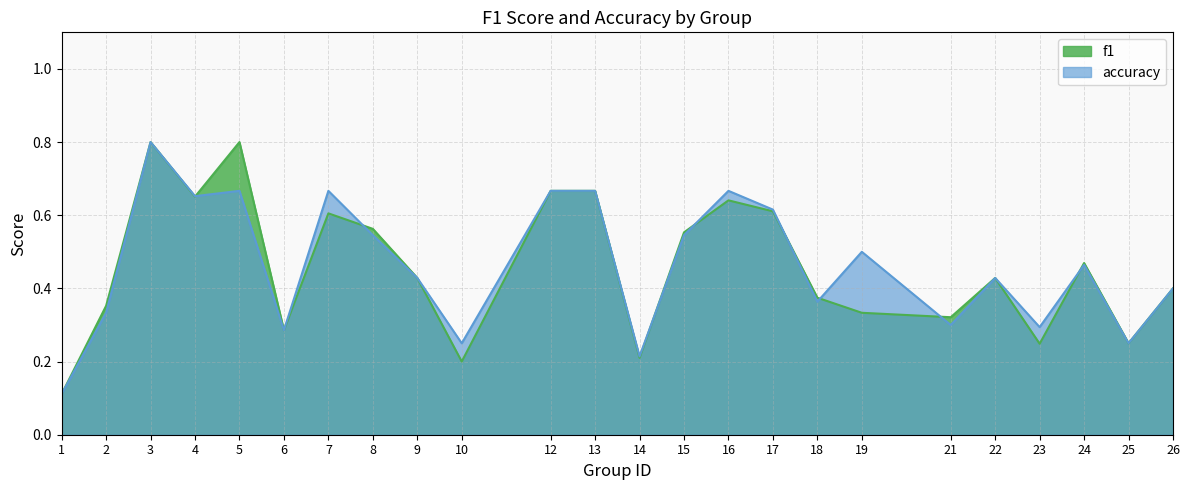

What is the value of the accuracy point at the 1st from the left?

0.1